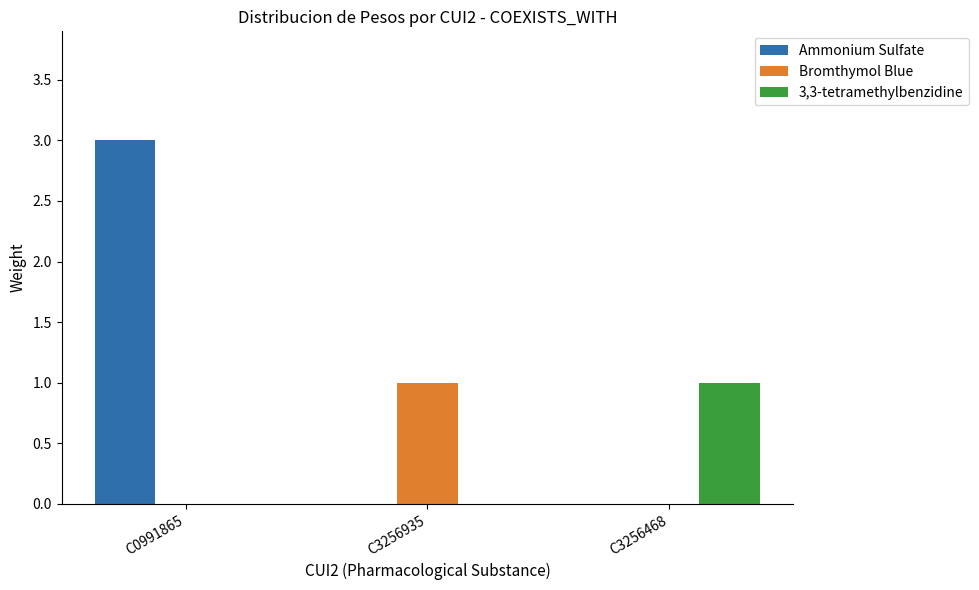

Reading right to left, extract all data points from this chart.

Ammonium Sulfate: C3256468=0	C3256935=0	C0991865=3
Bromthymol Blue: C3256468=0	C3256935=1	C0991865=0
3,3-tetramethylbenzidine: C3256468=1	C3256935=0	C0991865=0